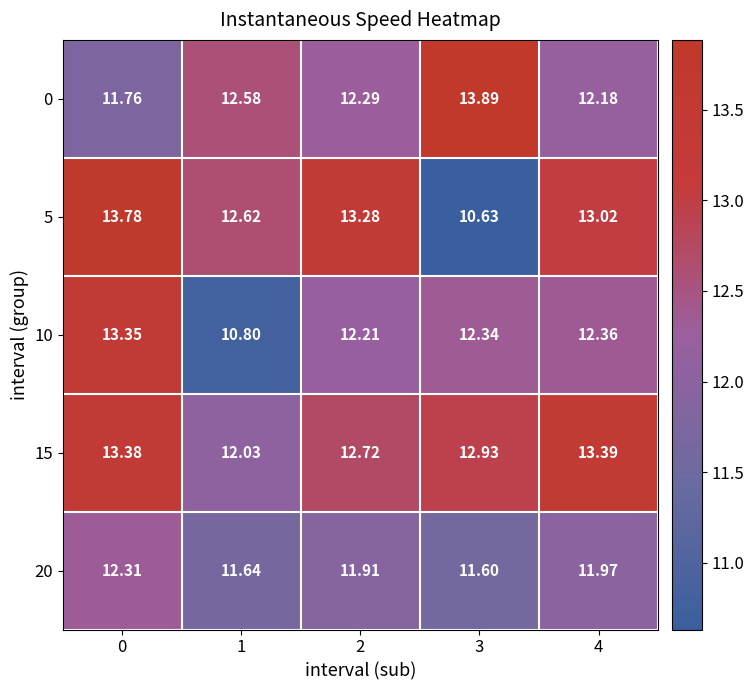

At 4, list the series in order from smallest to largest.

20, 0, 10, 5, 15